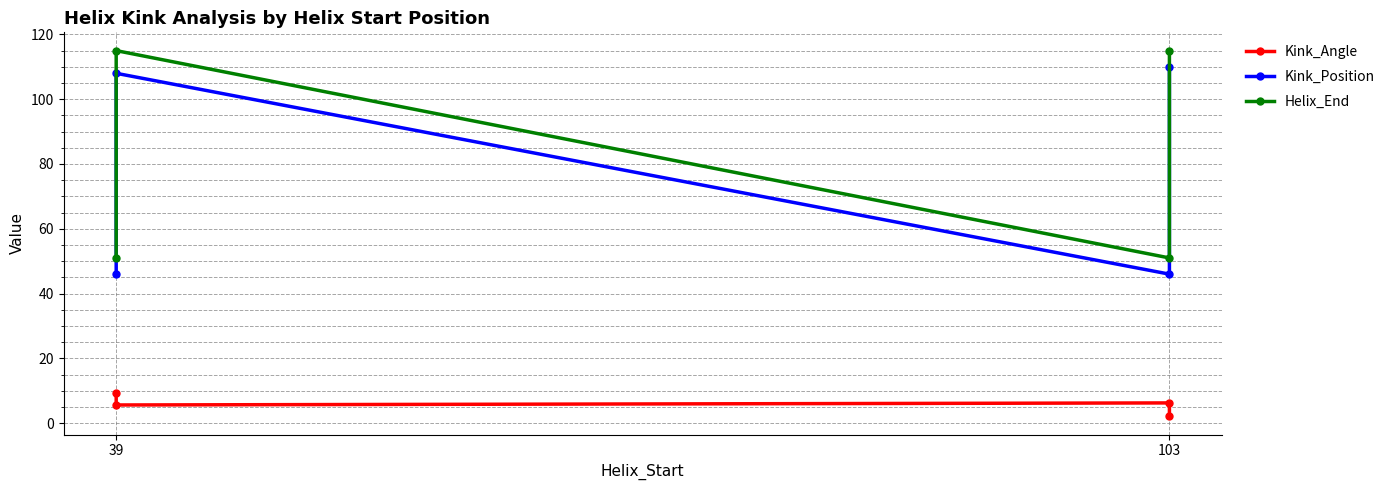

Where is Kink_Position nearest to the value 78?

39